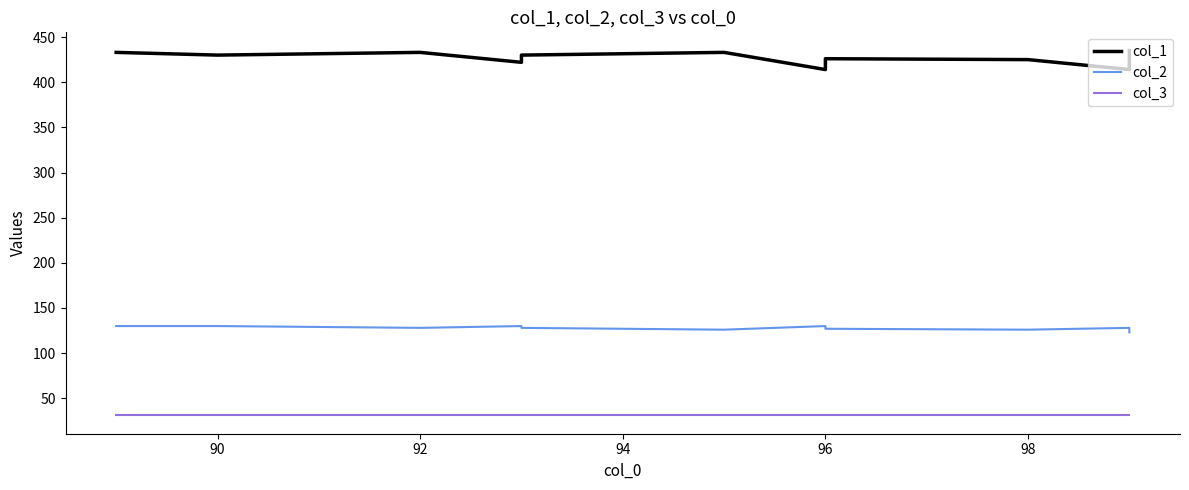

Reading right to left, extract all data points from this chart.

col_1: 435	418	414	425	426	422	414	433	430	422	433	430	433
col_2: 123	127	128	126	127	128	130	126	128	130	128	130	130
col_3: 31	31	31	31	31	31	31	31	31	31	31	31	31